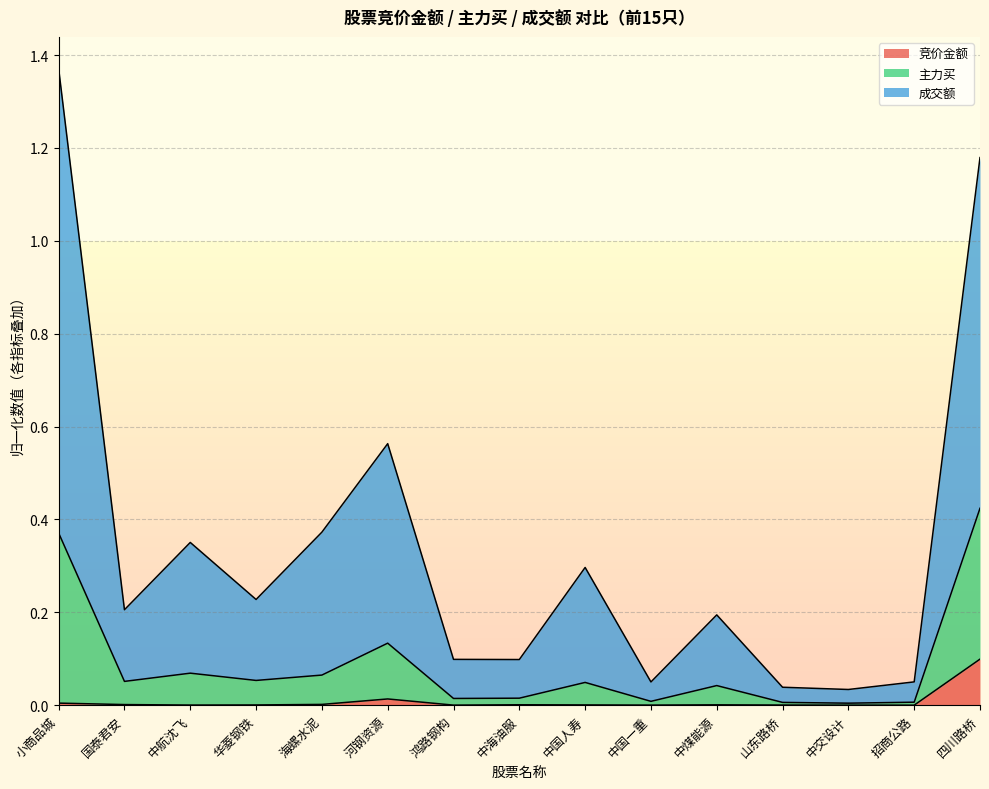

At which category is the sum across all series the highest?

小商品城